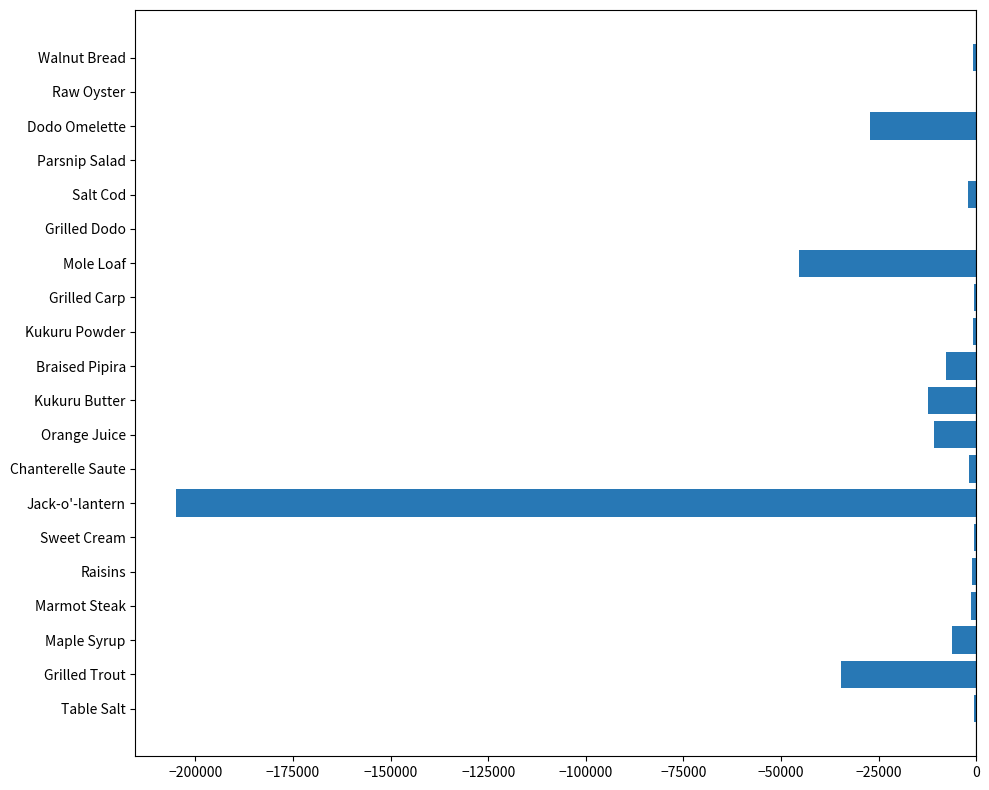

Is it true that the value at Dodo Omelette is -27154.0?

True